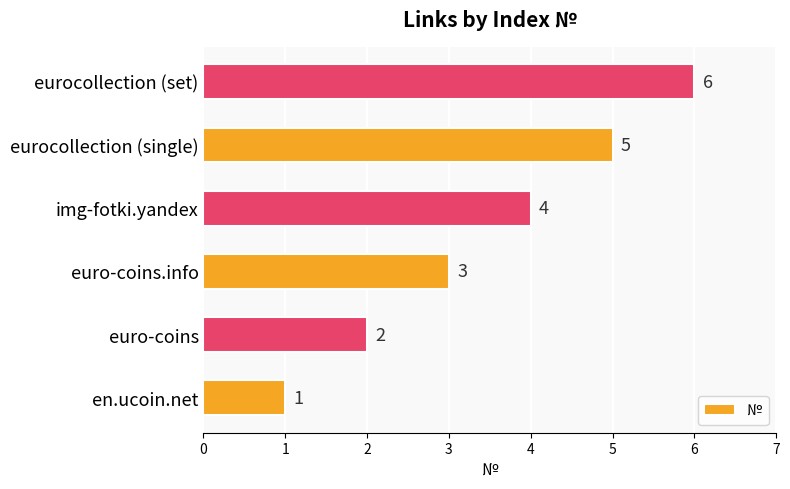

What is the average value?

4